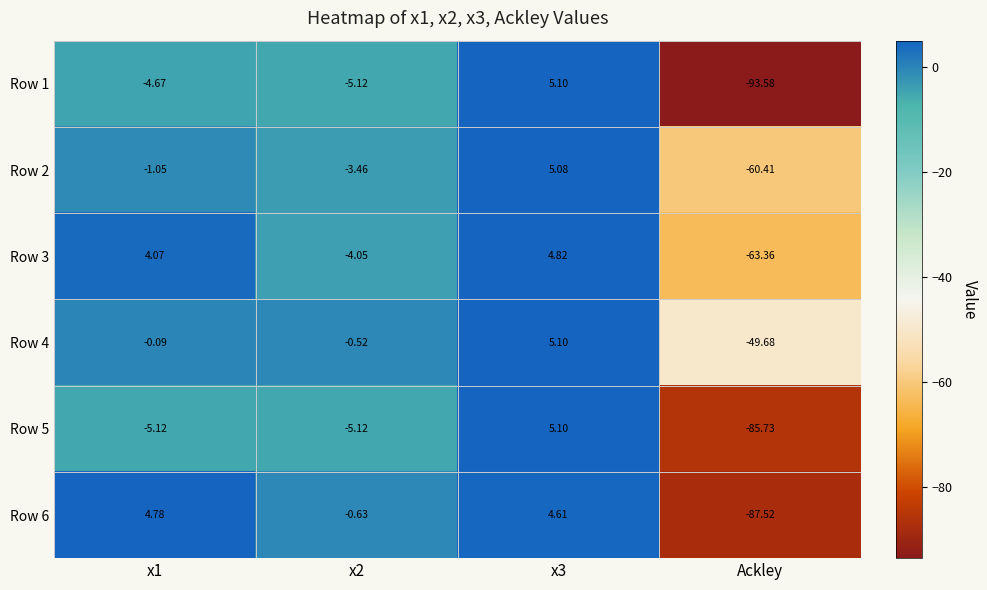

Is the value of Row 3 at Ackley greater than the value of Row 1 at x2?

No